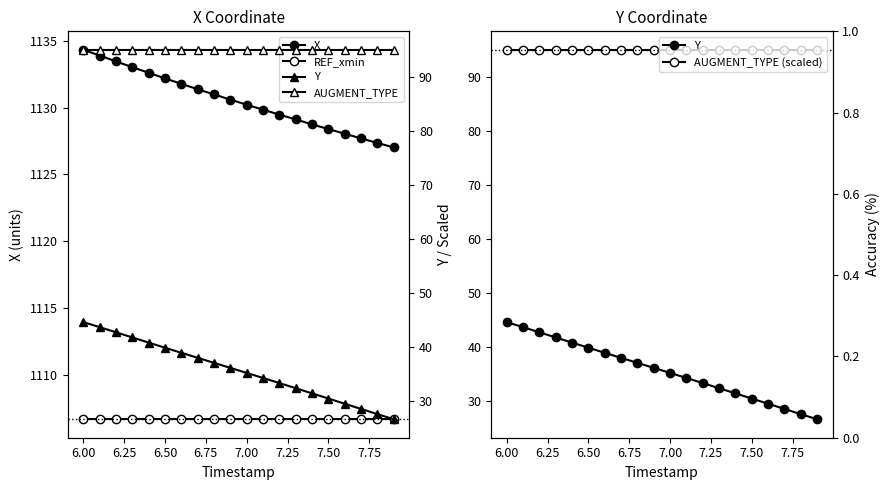

Rank the series at 6.50 from lowest to highest value.

Y, AUGMENT_TYPE (scaled), AUGMENT_TYPE, REF_xmin, X